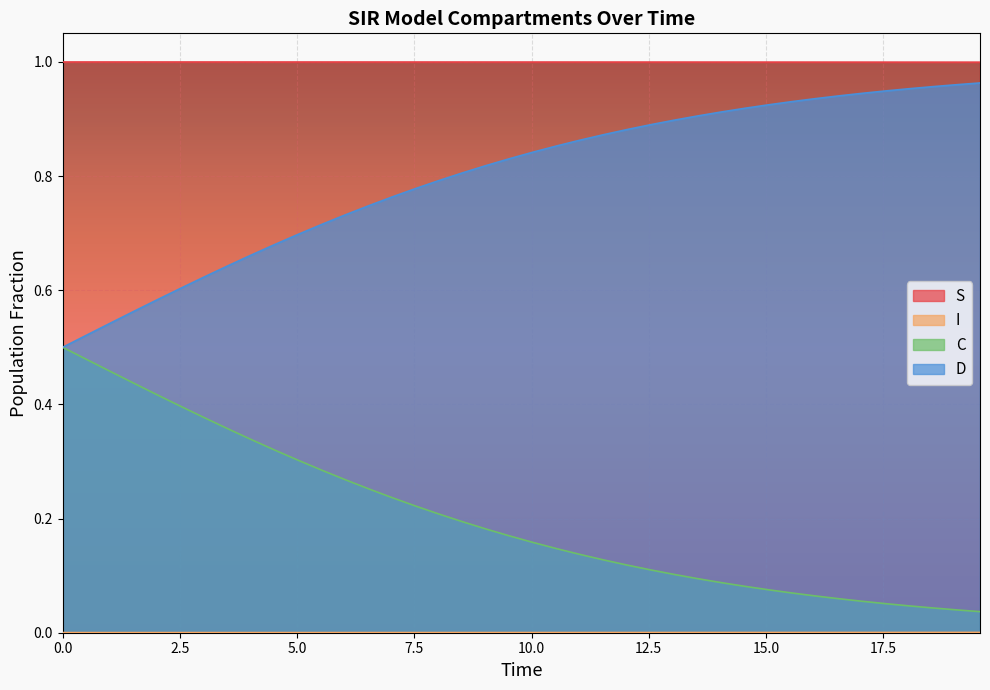

True or false: D and S intersect in this chart.

False